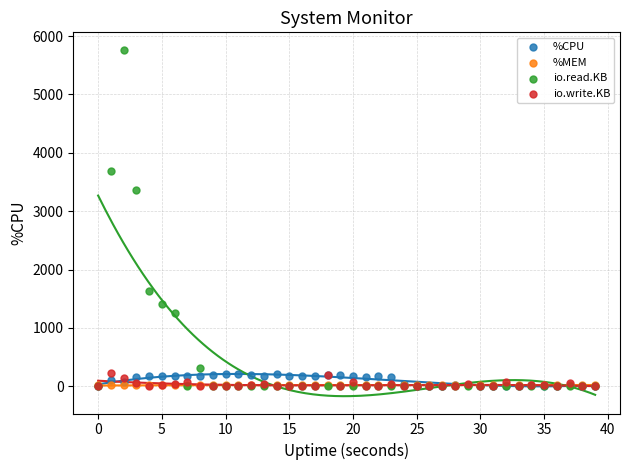

Across all series, what Y value is closest to 2884?

3356.0